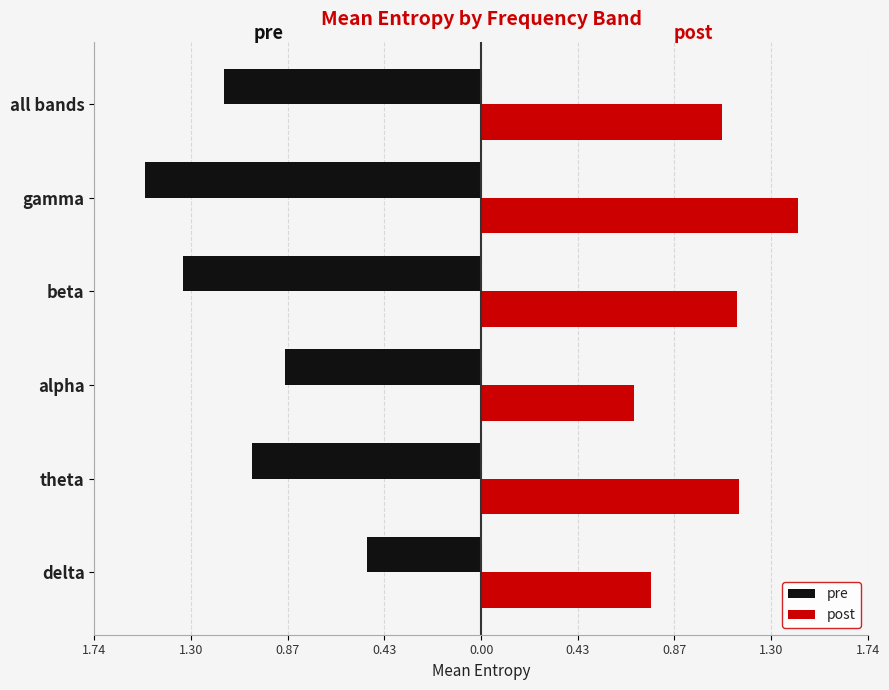

What is the minimum value for post?

0.7